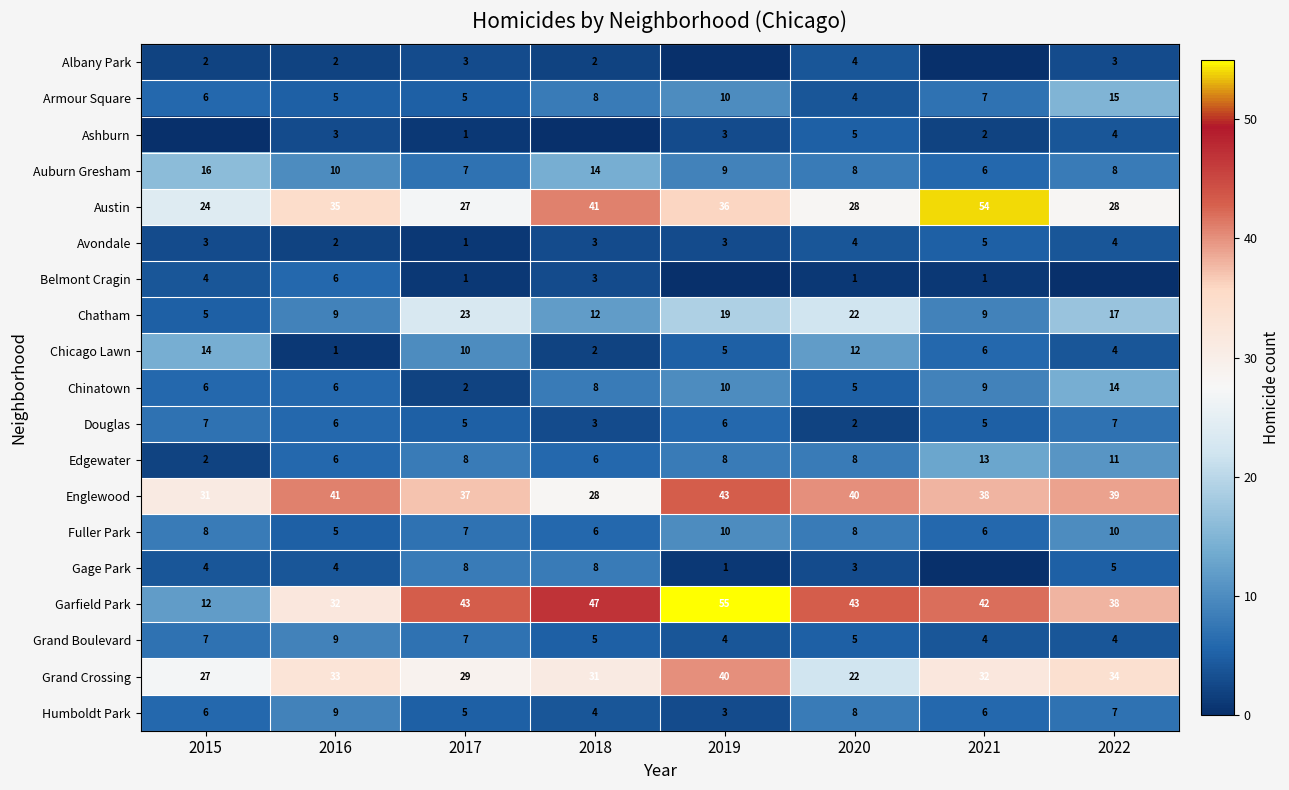

How many data points does each series have?

8